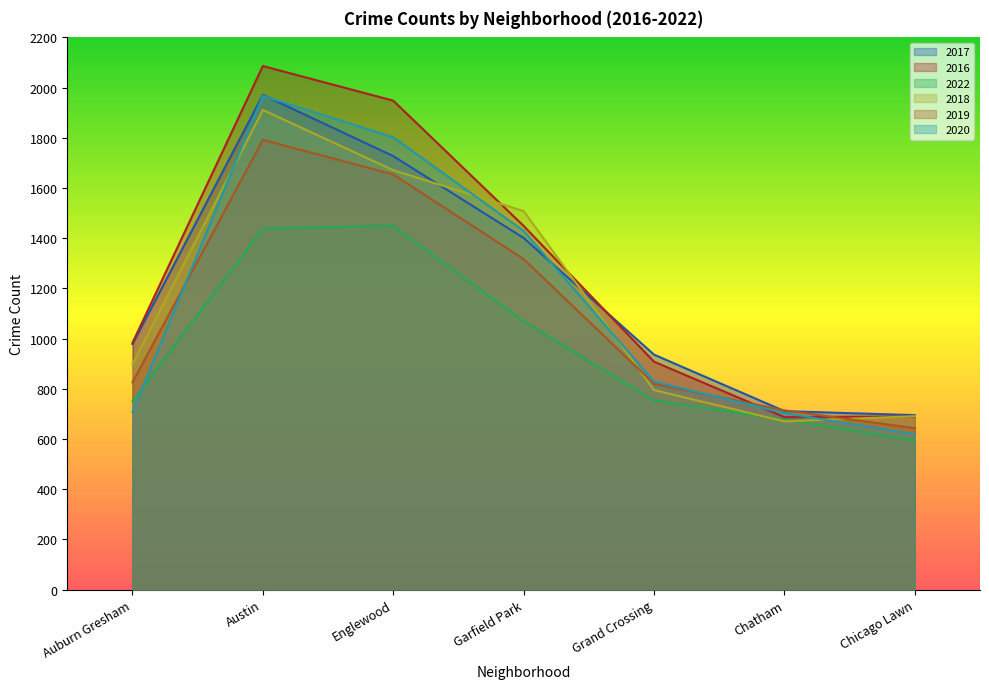

Which series has the largest total across all categories?

2016